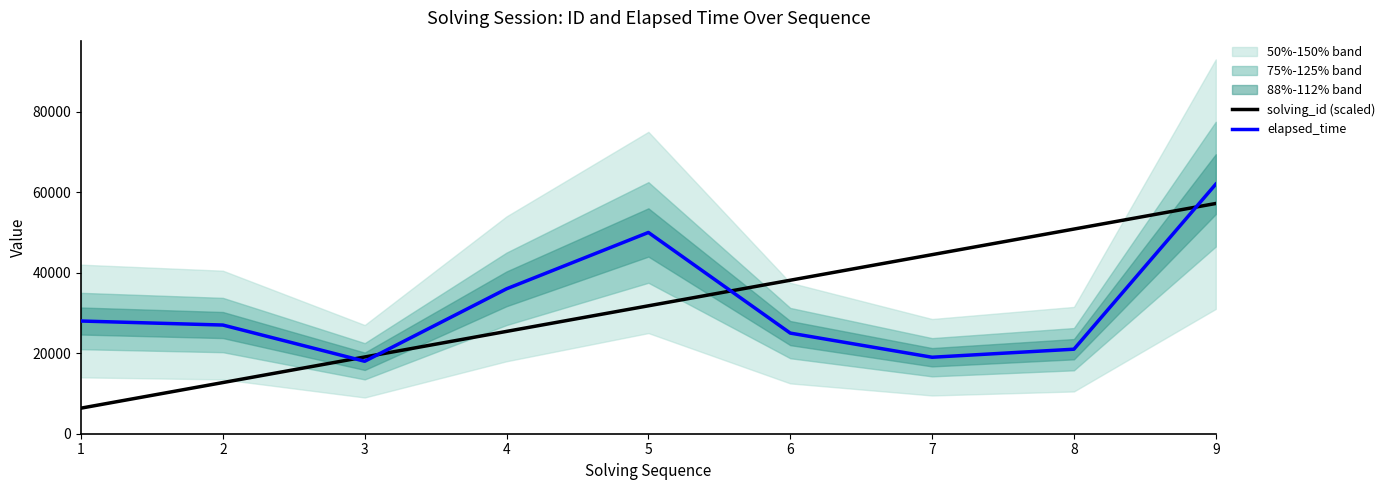

What is the highest value of the solving_id (scaled) series?

57200.0